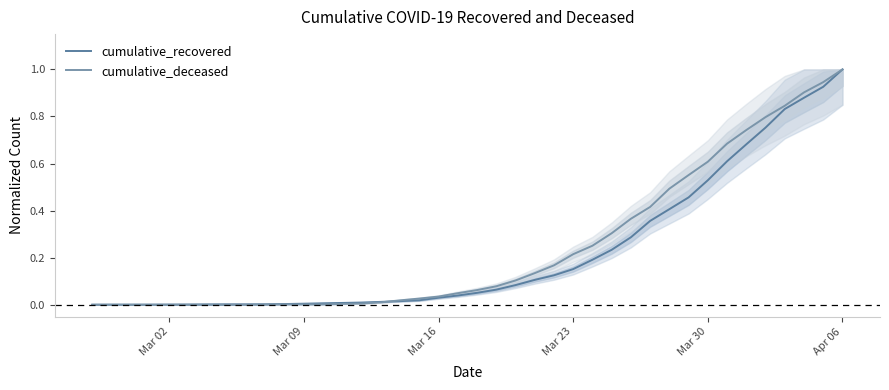

Rank the series by their average value, from highest to lowest.

cumulative_deceased, cumulative_recovered